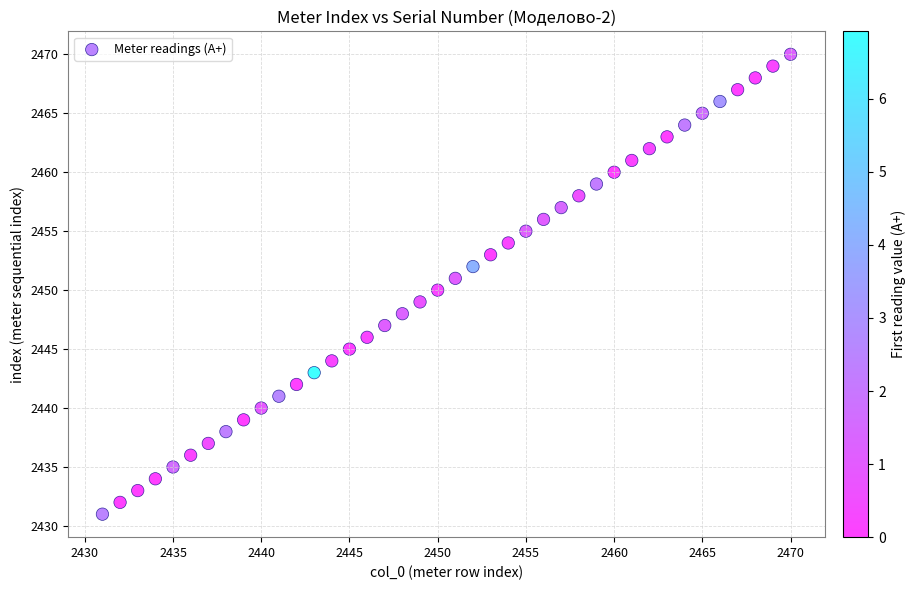

What is the range of X values (max minus min)?

39